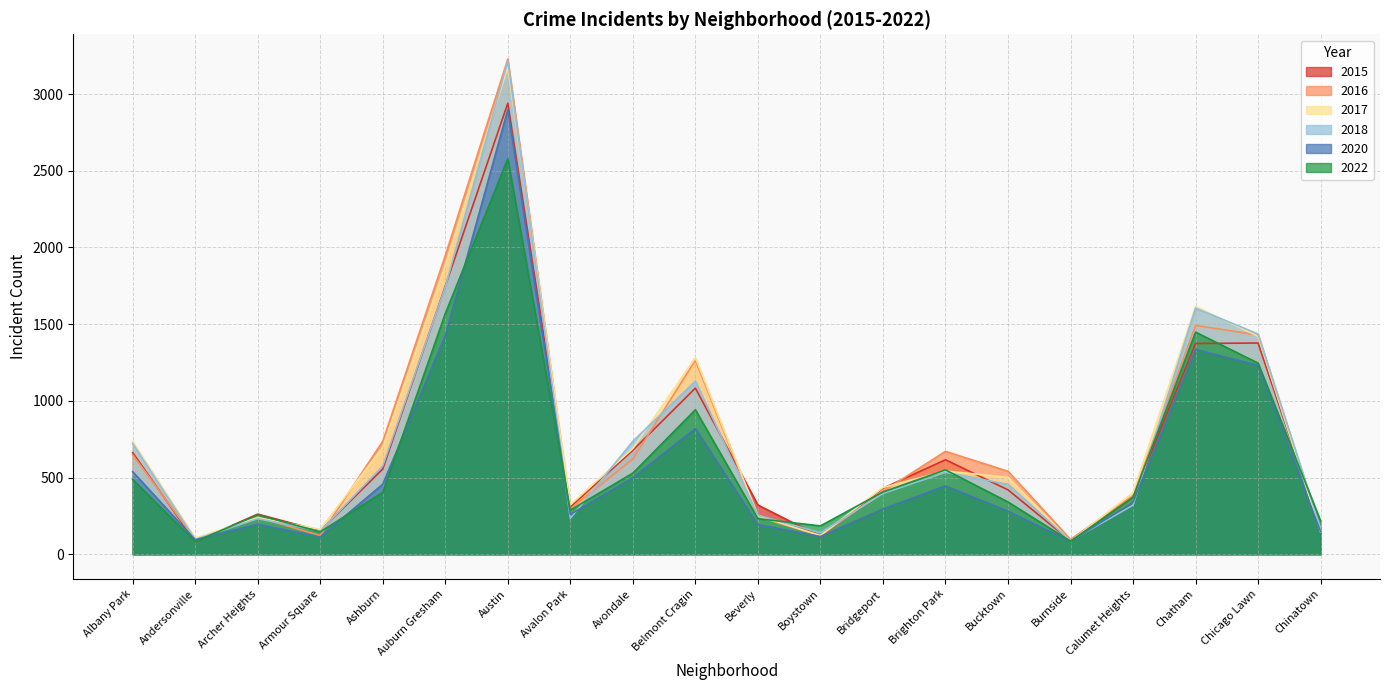

What is the sum of all 2018 values?

14233